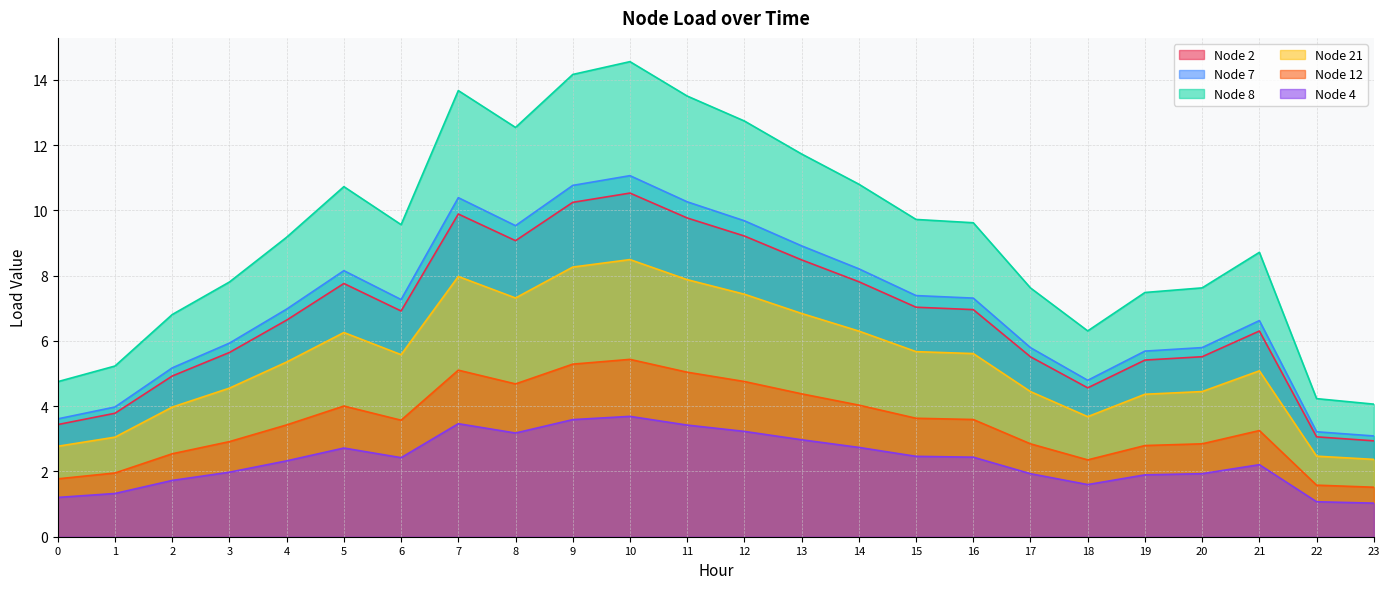

True or false: Node 8 and Node 7 intersect in this chart.

False